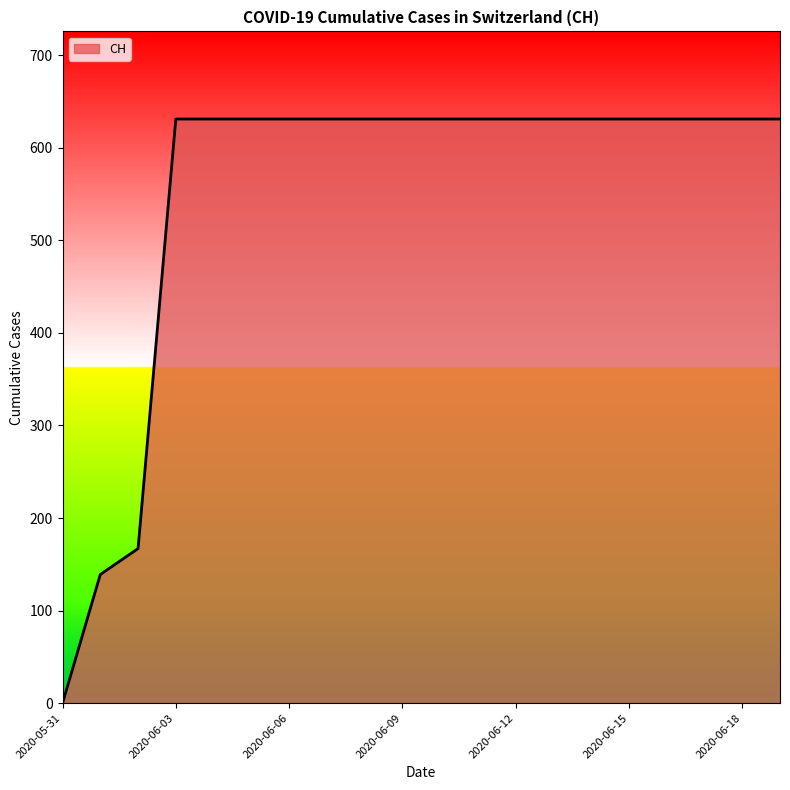

Reading right to left, list all the values displayed in this chart.

631	631	631	631	631	631	631	631	631	631	631	631	631	631	631	631	631	167	139	0